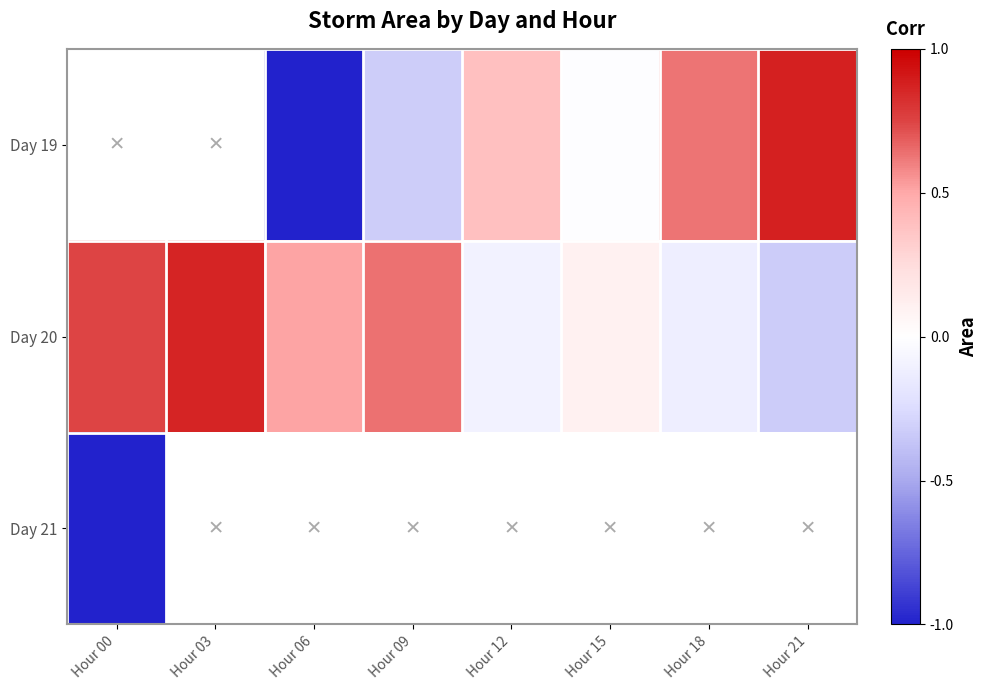

What is the maximum value for Day 20?

0.9